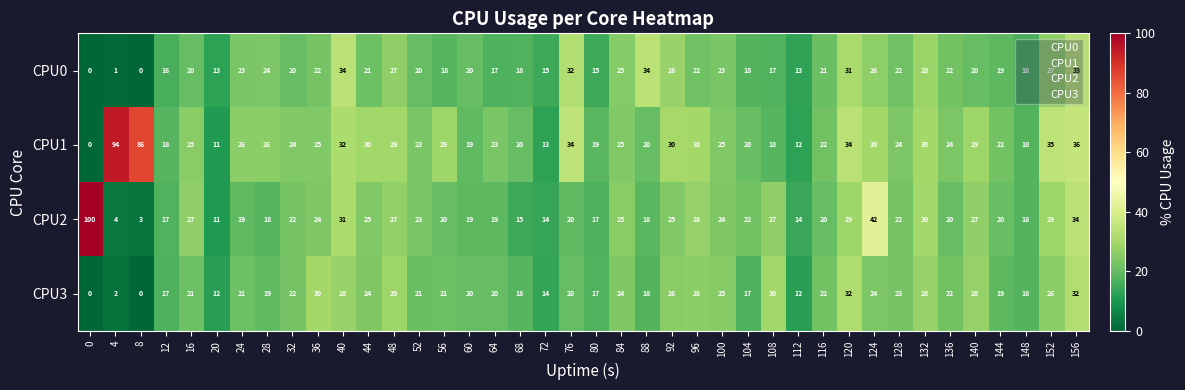

Which series has the widest spread of values?

CPU2